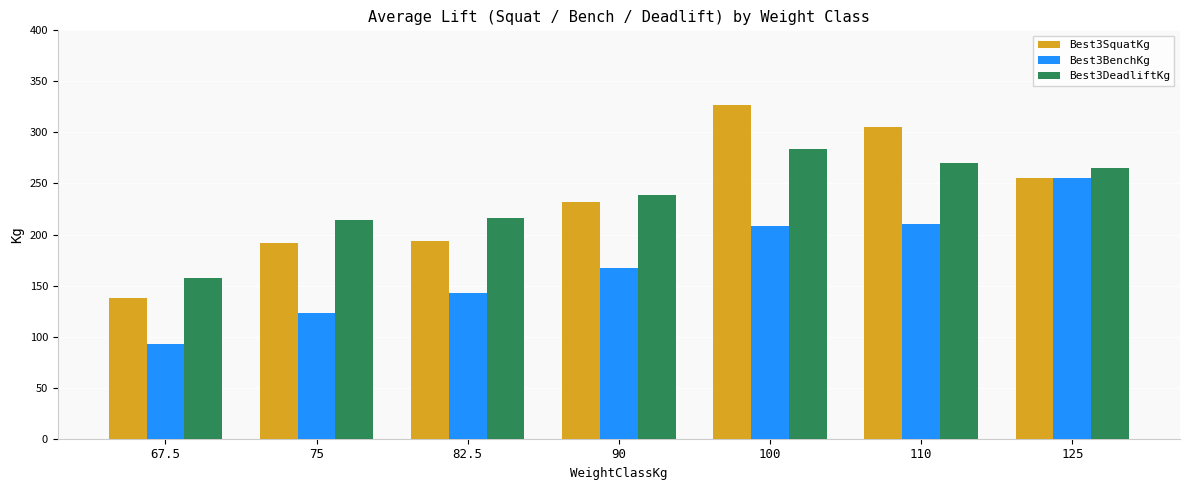

What is the label of the 2nd bar from the left?

75